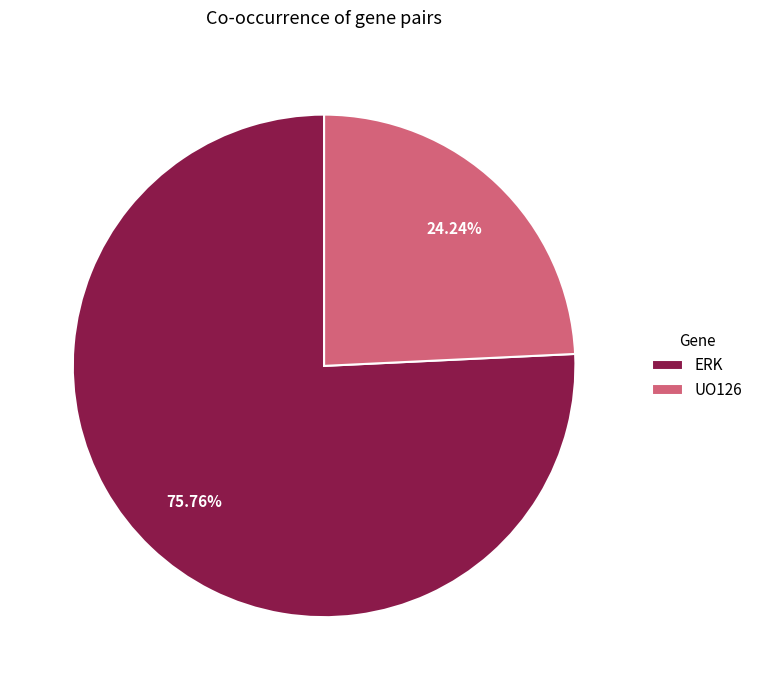

Does ERK account for over 50% of the chart?

Yes